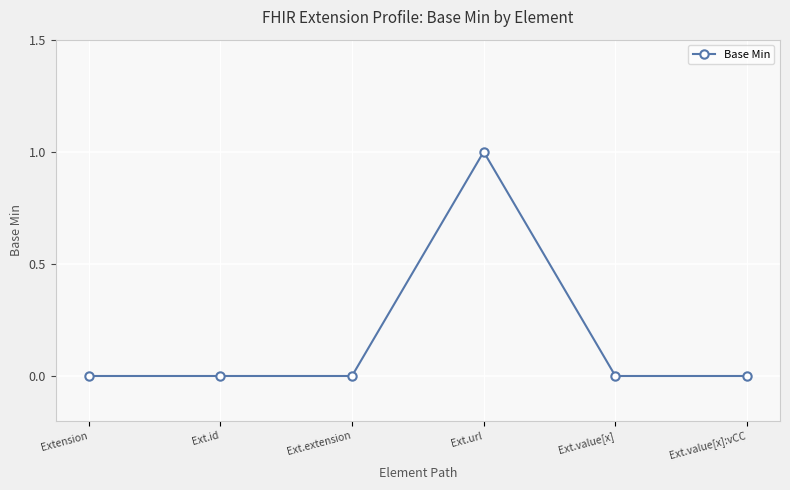

What is the label of the 4th point from the left?

Ext.url